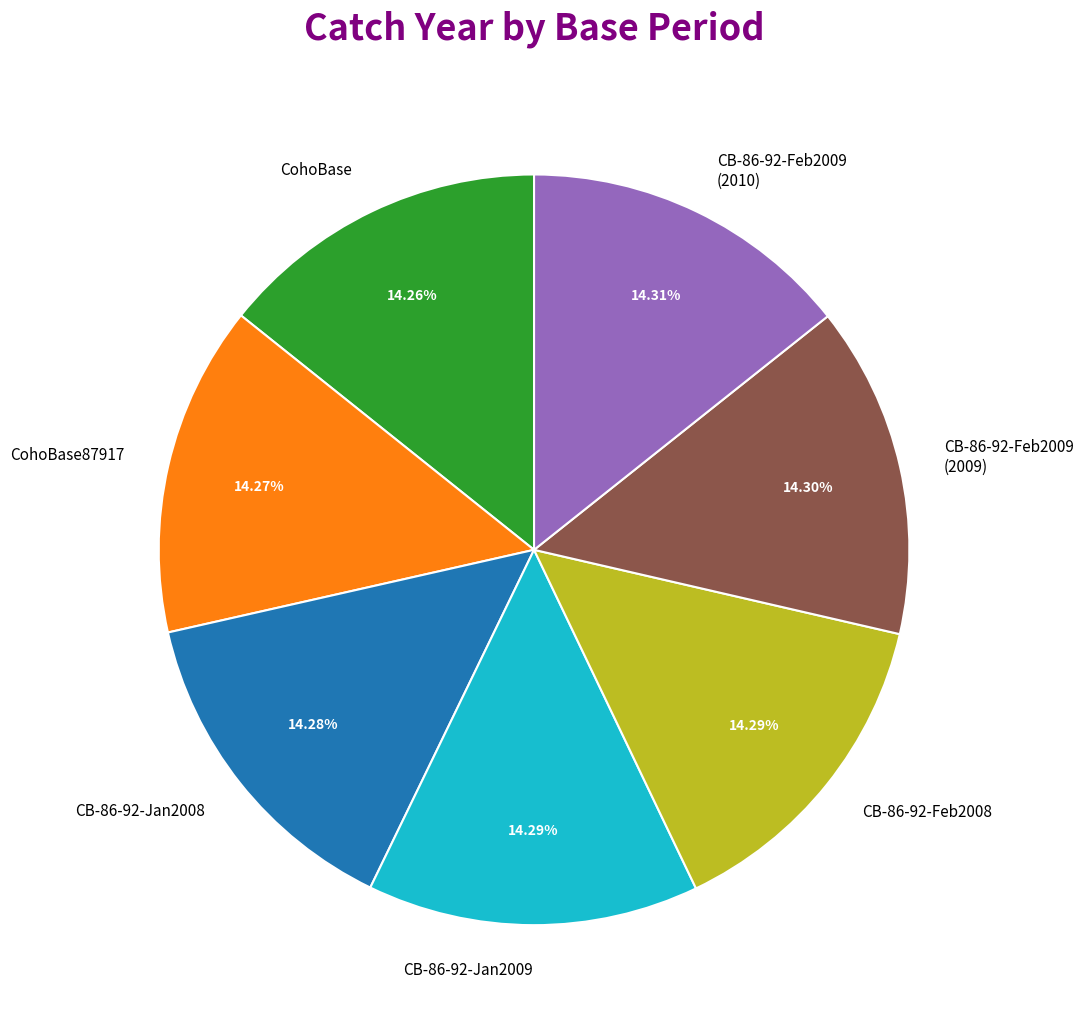

How many segments does this pie chart have?

7